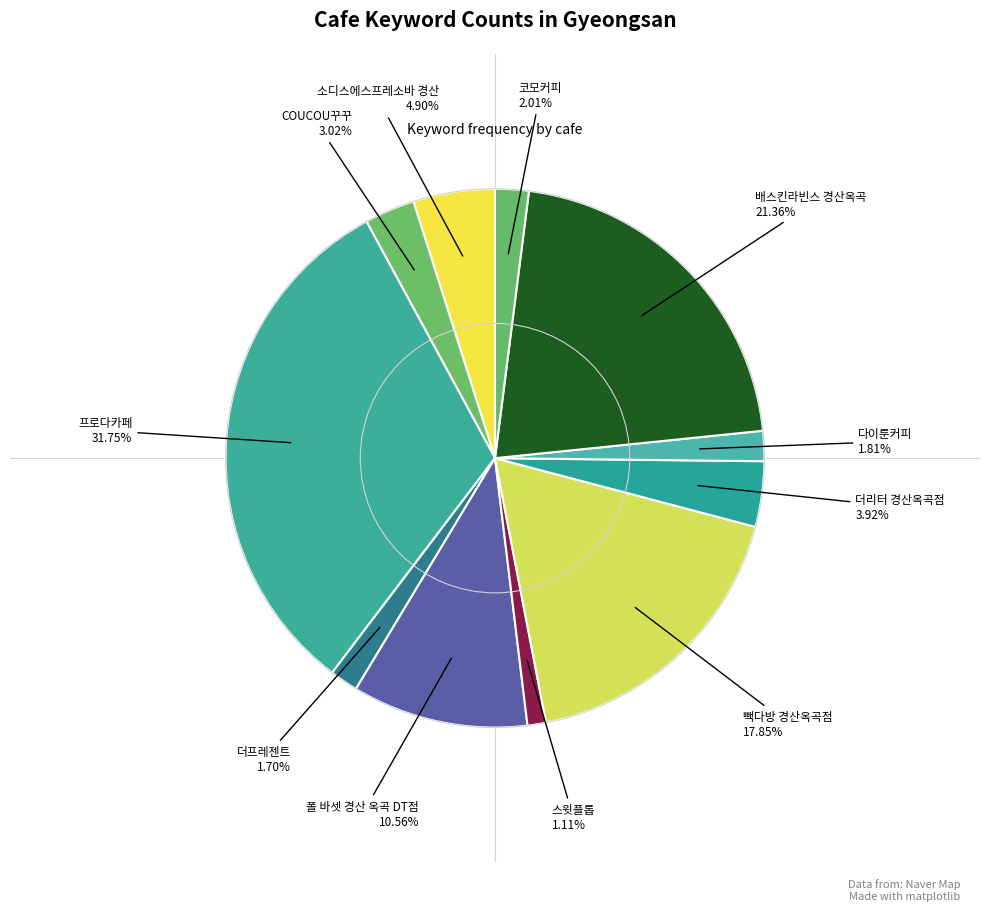

How many segments does this pie chart have?

11